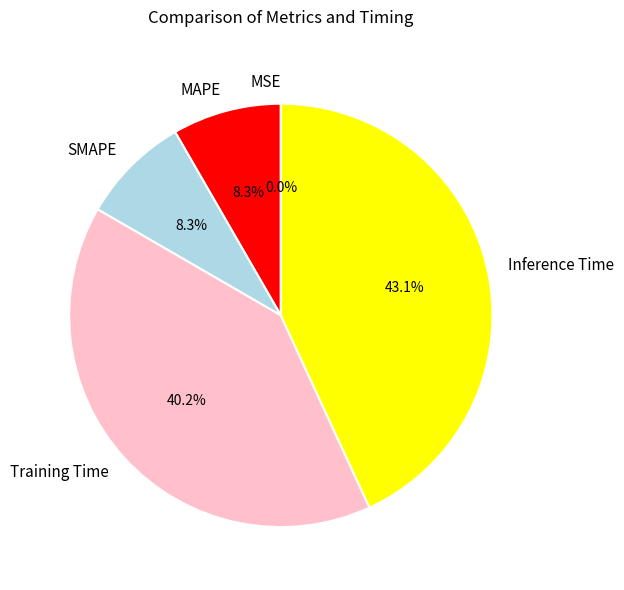

True or false: SMAPE accounts for 1% of the total.

False